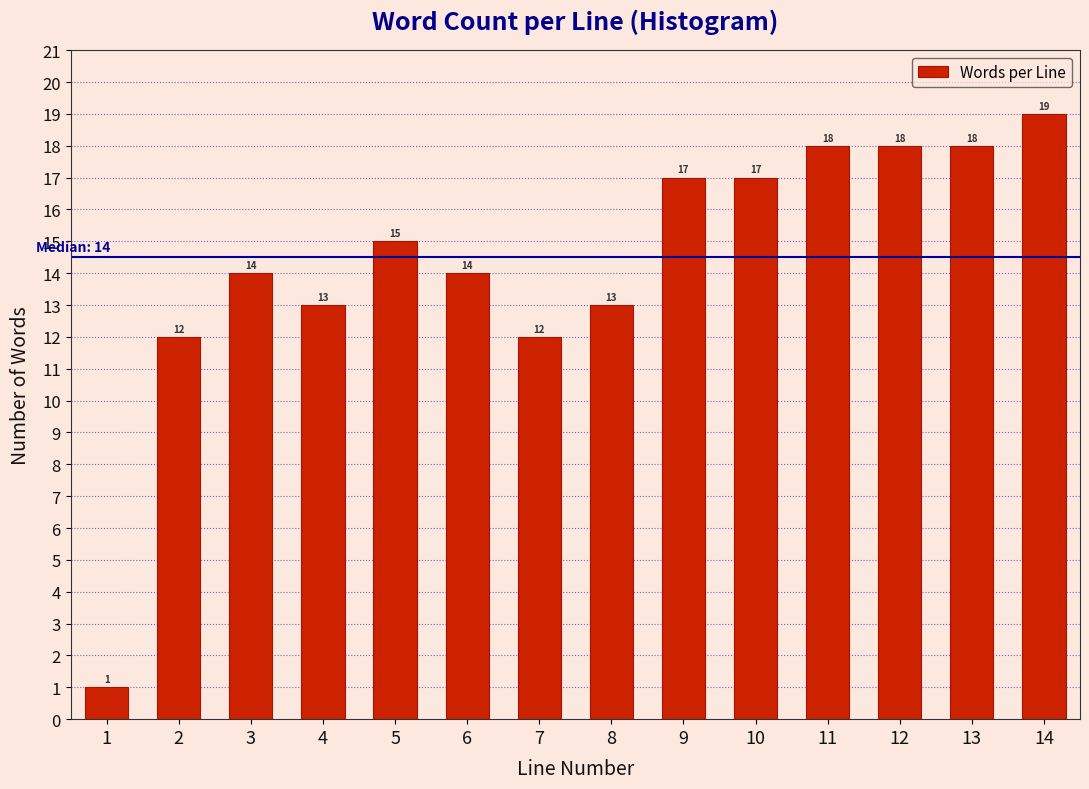

Reading left to right, transcribe all the data shown in this chart.

1	12	14	13	15	14	12	13	17	17	18	18	18	19